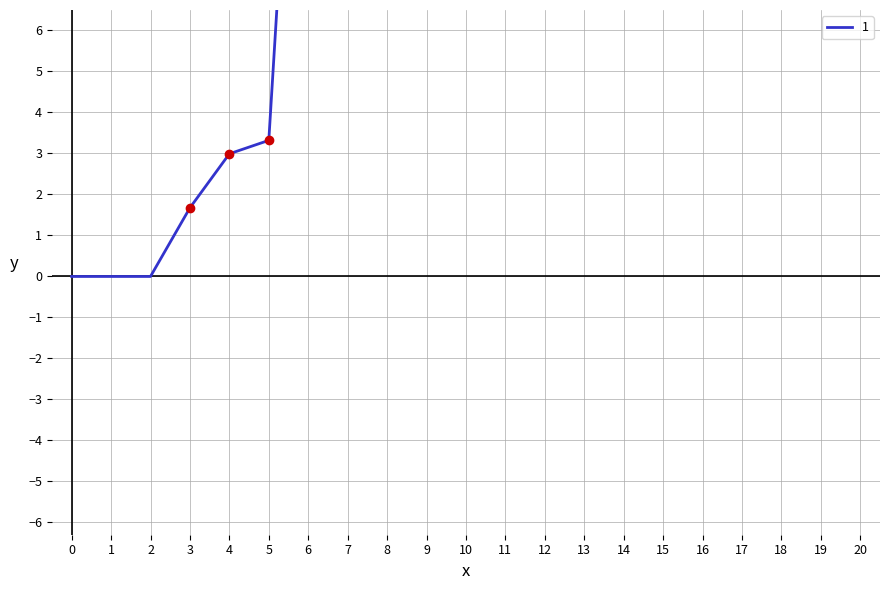

Which has a higher value, 6 or 4?

6